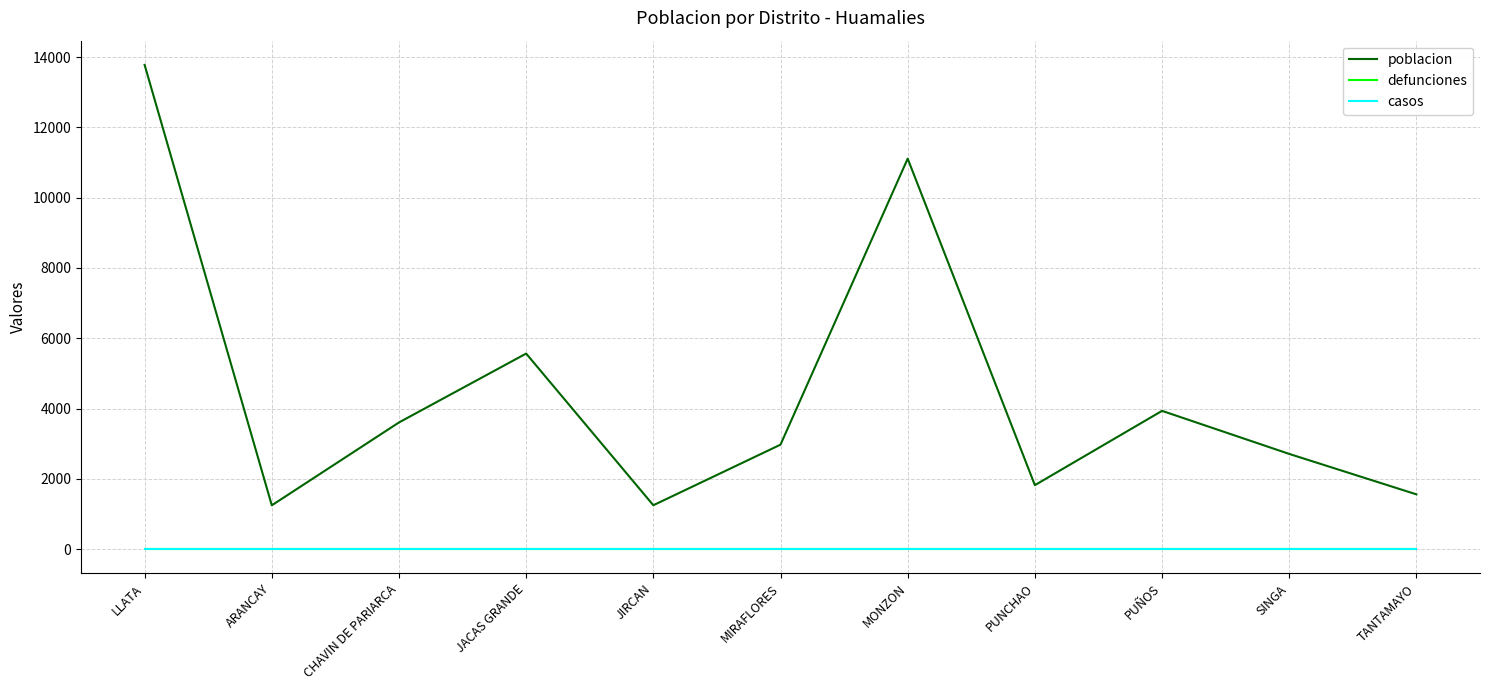

True or false: defunciones and poblacion cross at least once.

False